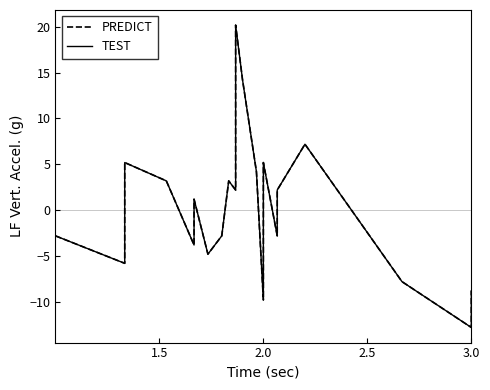

Is it true that PREDICT equals 33.1 at 10?

False